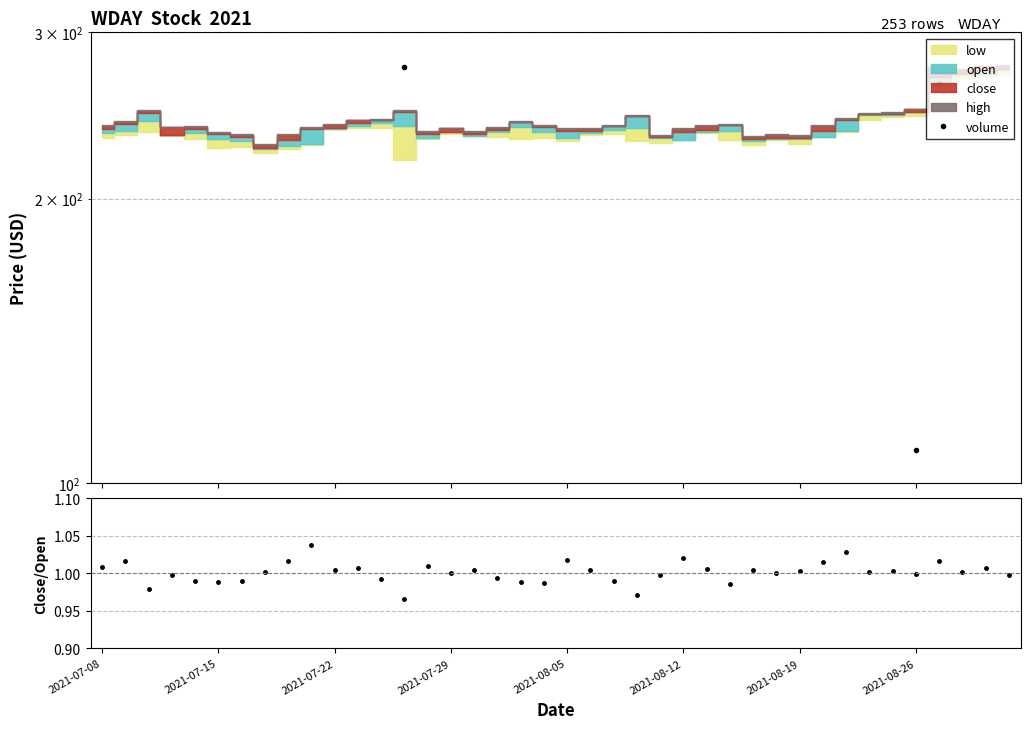

Is it true that close/open equals 1.6 at 2021-08-12?

False